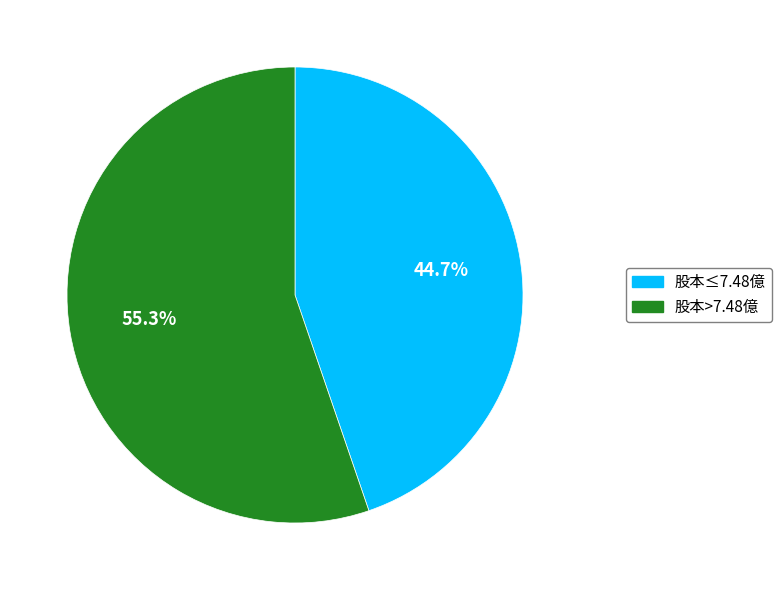

Is 2015 the majority of the pie?

No